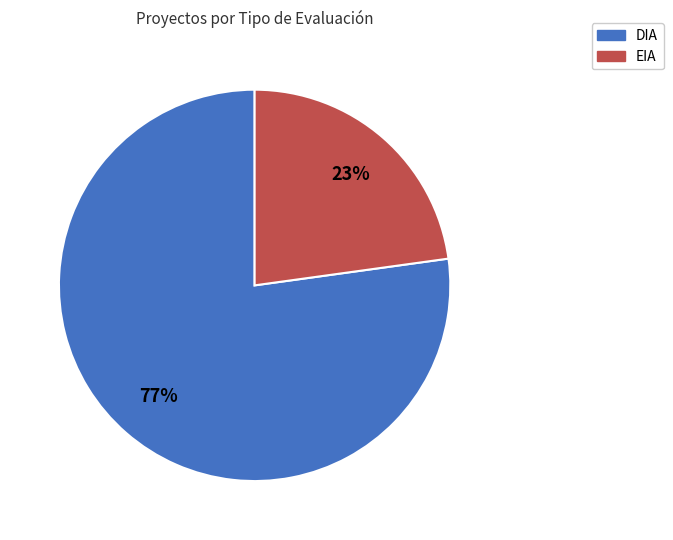

To the nearest percent, what is the combined percentage of DIA and EIA?

100%